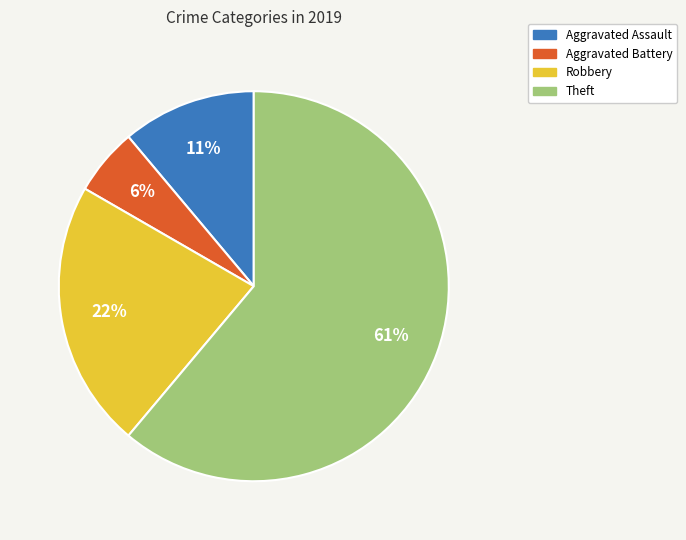

Rank the categories by value from lowest to highest.

Aggravated Battery, Aggravated Assault, Robbery, Theft